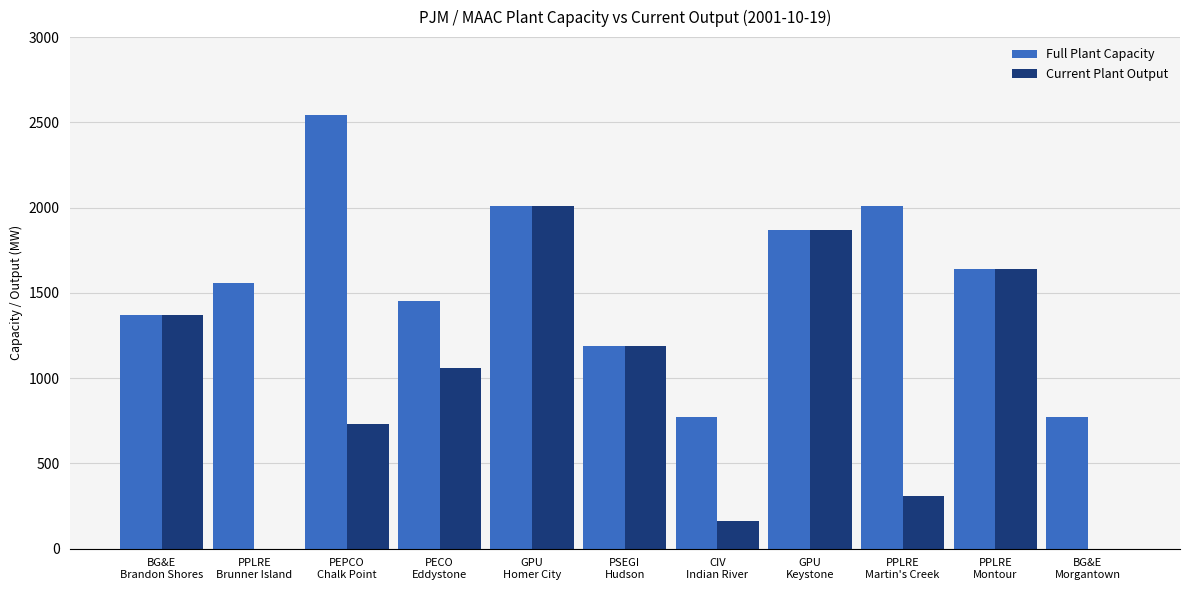

Does the chart contain stacked bars?

No